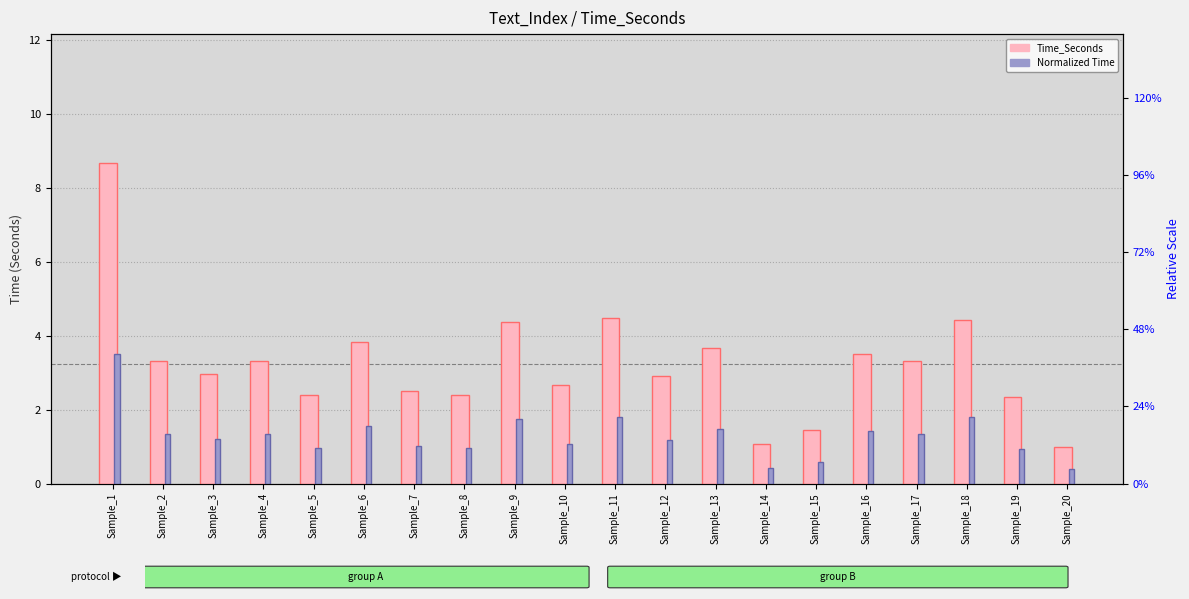

Are the bars horizontal?

No